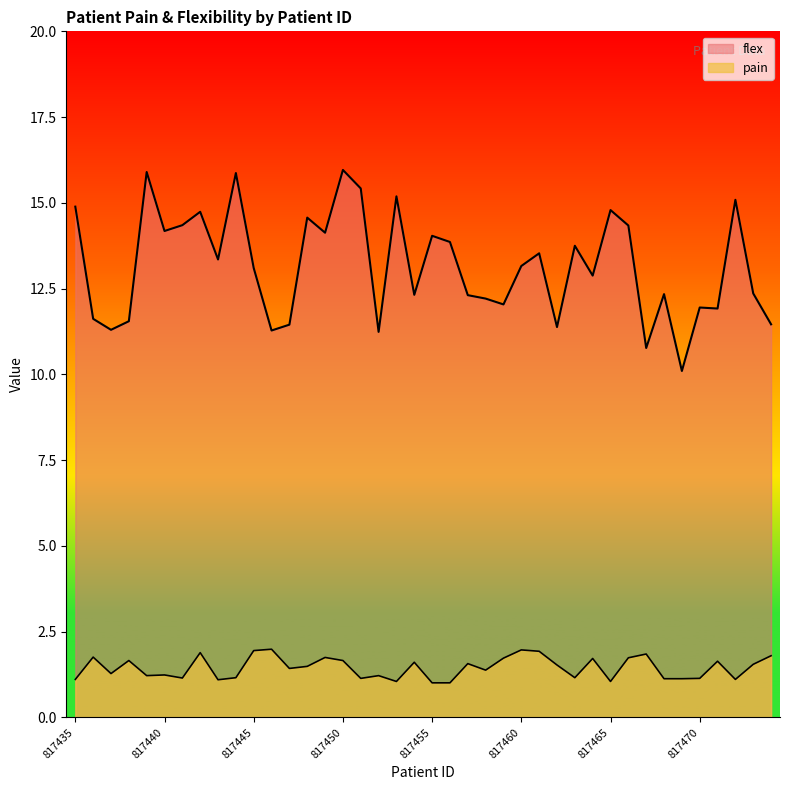

At how many categories does at least one series exceed 6?

40